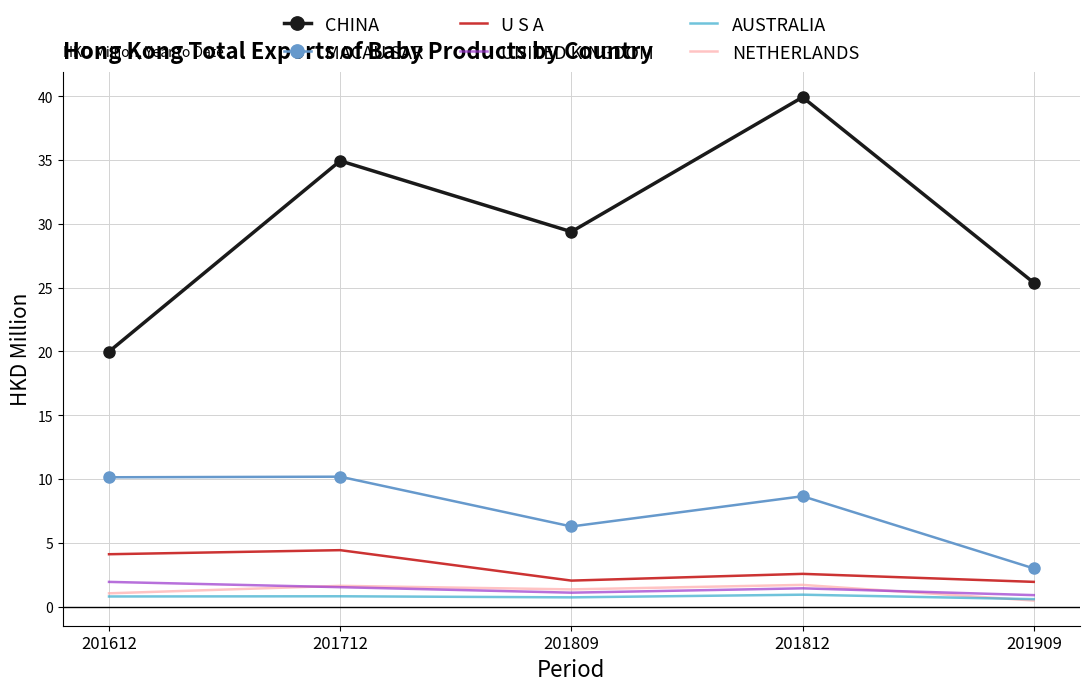

What is the highest value of the NETHERLANDS series?

1.7